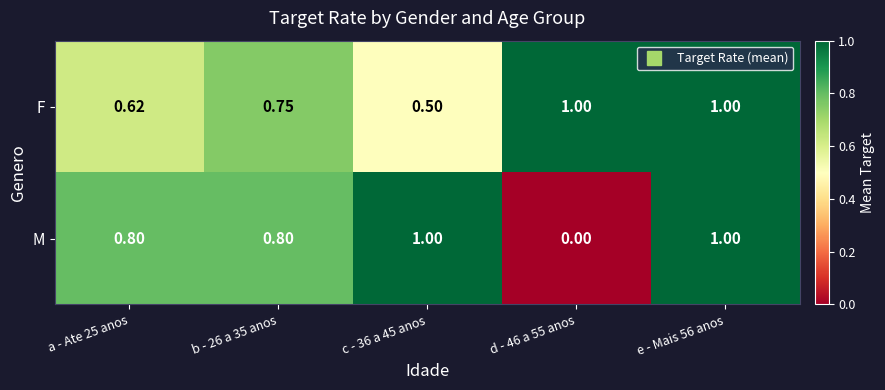

Is the value of M at d - 46 a 55 anos greater than the value of F at d - 46 a 55 anos?

No